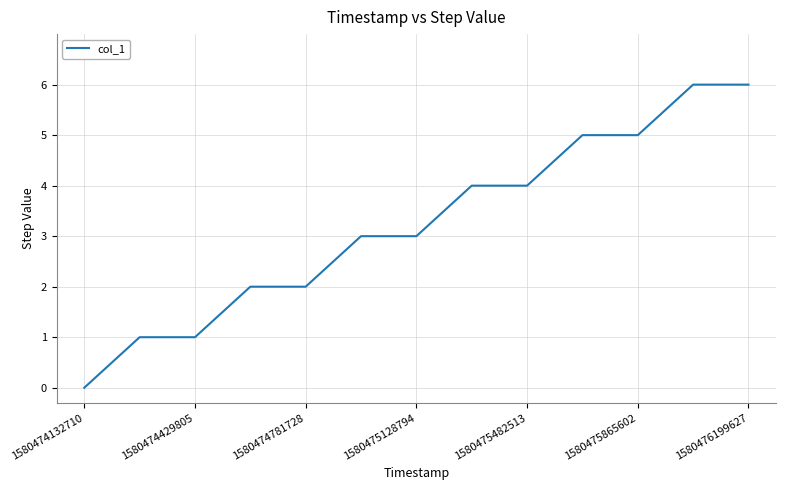

What is the maximum value shown in the chart?

6